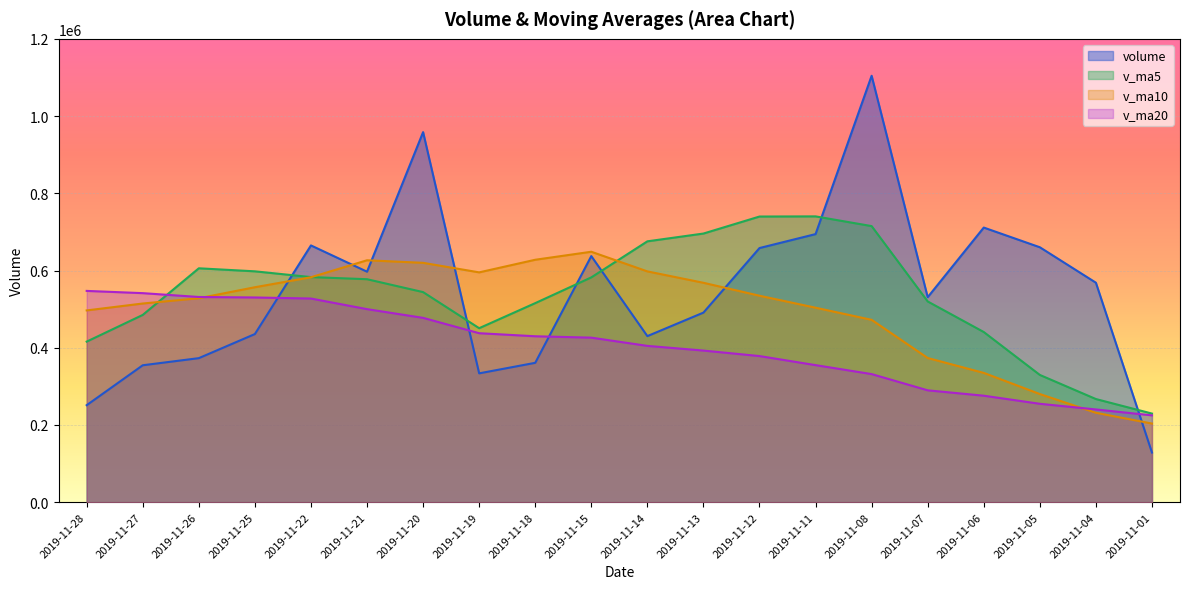

Rank the categories by volume value from lowest to highest.

2019-11-01, 2019-11-28, 2019-11-19, 2019-11-27, 2019-11-18, 2019-11-26, 2019-11-14, 2019-11-25, 2019-11-13, 2019-11-07, 2019-11-04, 2019-11-21, 2019-11-15, 2019-11-12, 2019-11-05, 2019-11-22, 2019-11-11, 2019-11-06, 2019-11-20, 2019-11-08